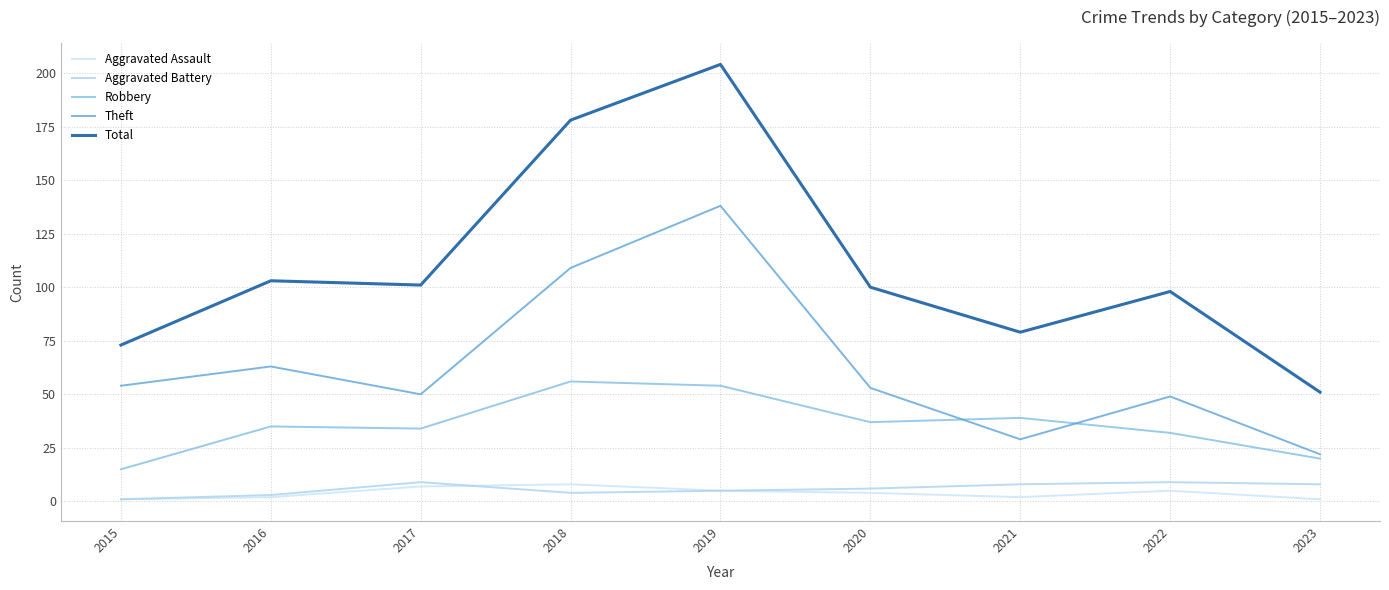

What is the average value of the Theft series?

63